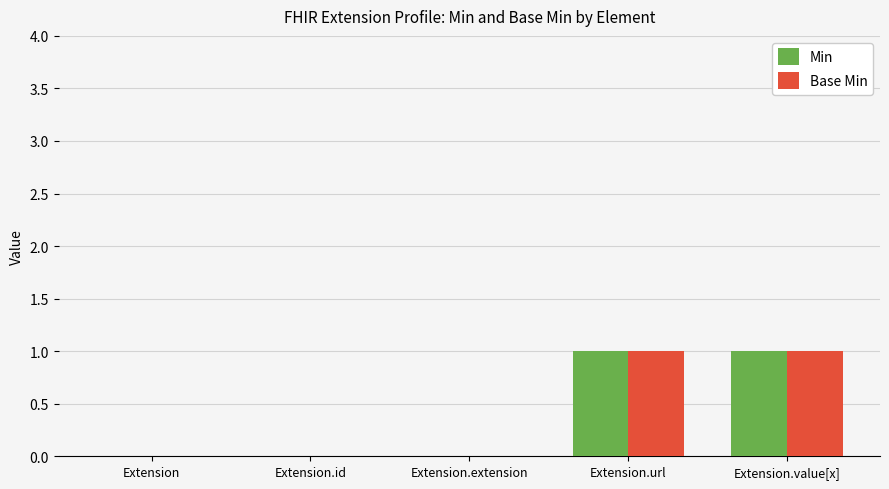

What are all the series names shown in the legend?

Min, Base Min